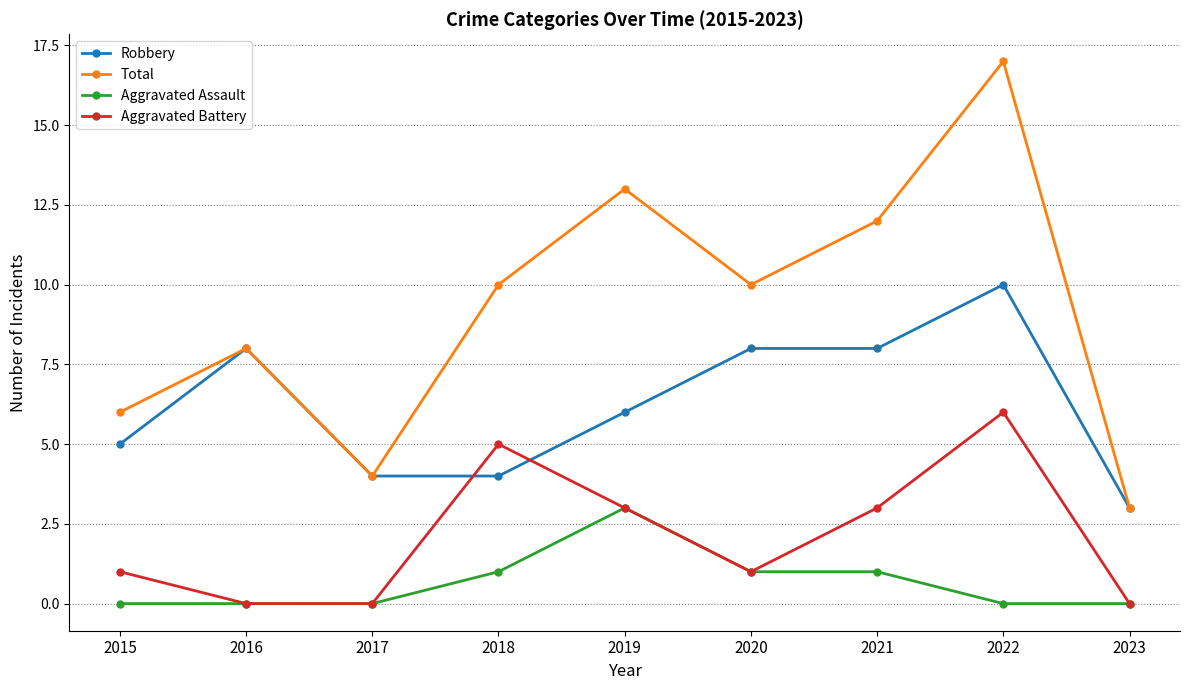

Reading right to left, transcribe all the data shown in this chart.

Robbery: 2023=3	2022=10	2021=8	2020=8	2019=6	2018=4	2017=4	2016=8	2015=5
Total: 2023=3	2022=17	2021=12	2020=10	2019=13	2018=10	2017=4	2016=8	2015=6
Aggravated Assault: 2023=0	2022=0	2021=1	2020=1	2019=3	2018=1	2017=0	2016=0	2015=0
Aggravated Battery: 2023=0	2022=6	2021=3	2020=1	2019=3	2018=5	2017=0	2016=0	2015=1